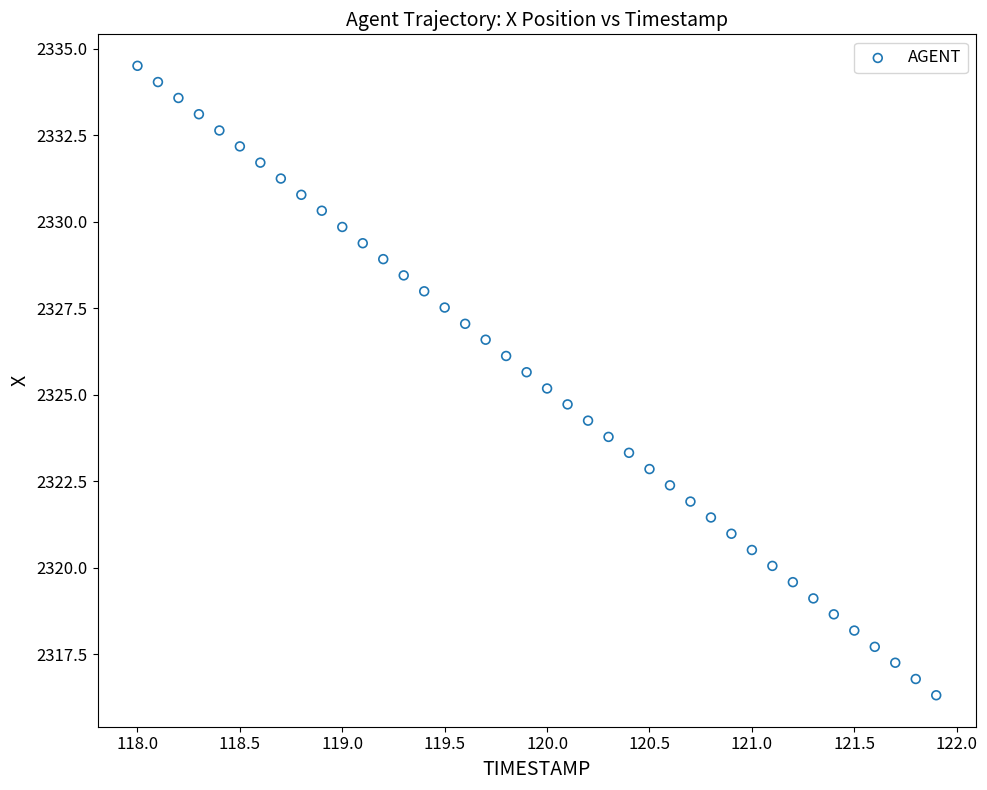

What is the range of X values (max minus min)?

3.9